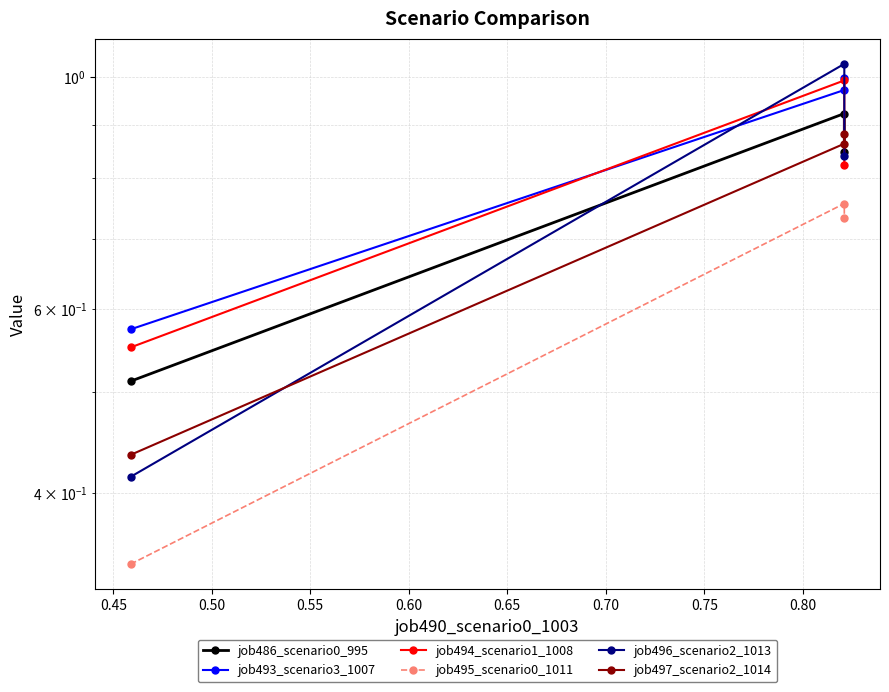

Is this an area chart (filled region under the line)?

No